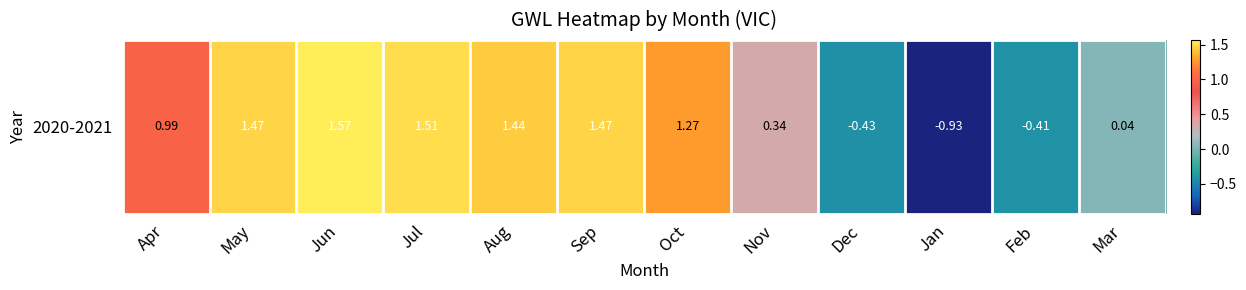

What value does the data have at Nov?

0.3